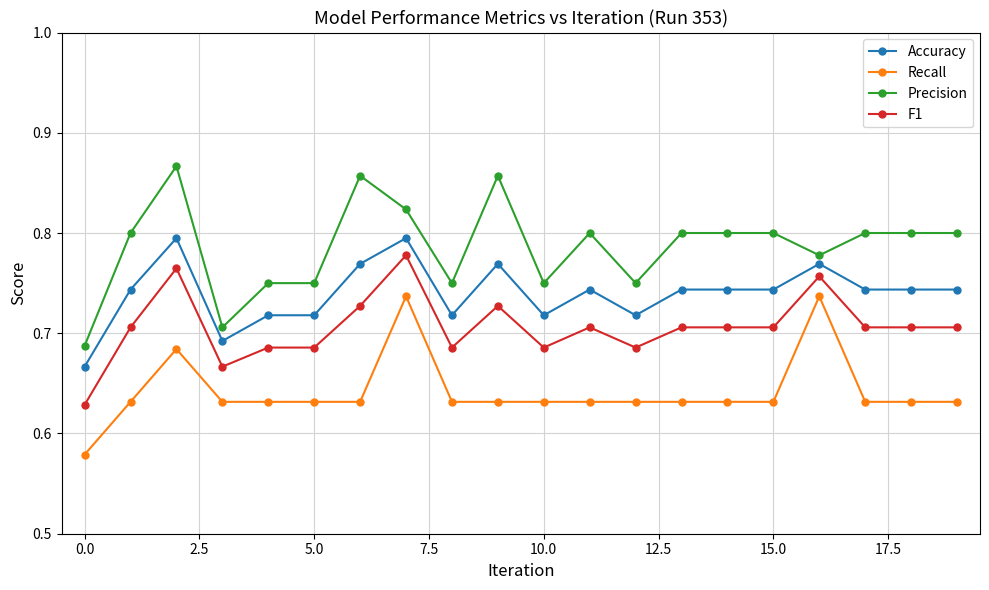

What are all the series names shown in the legend?

Accuracy, Recall, Precision, F1